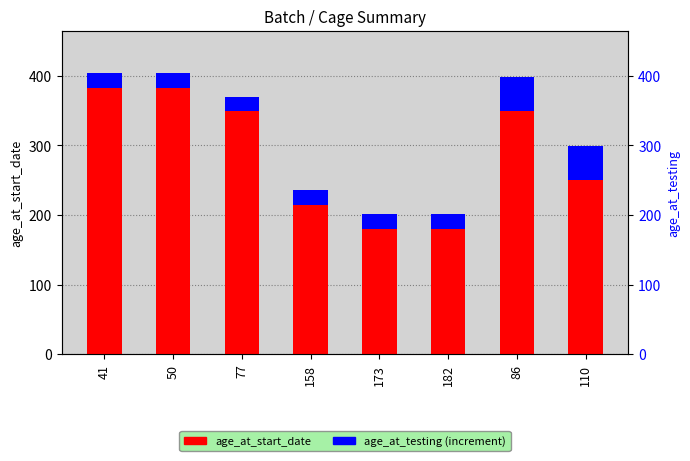

Rank the series by their maximum value, from highest to lowest.

age_at_start_date, age_at_testing (increment)